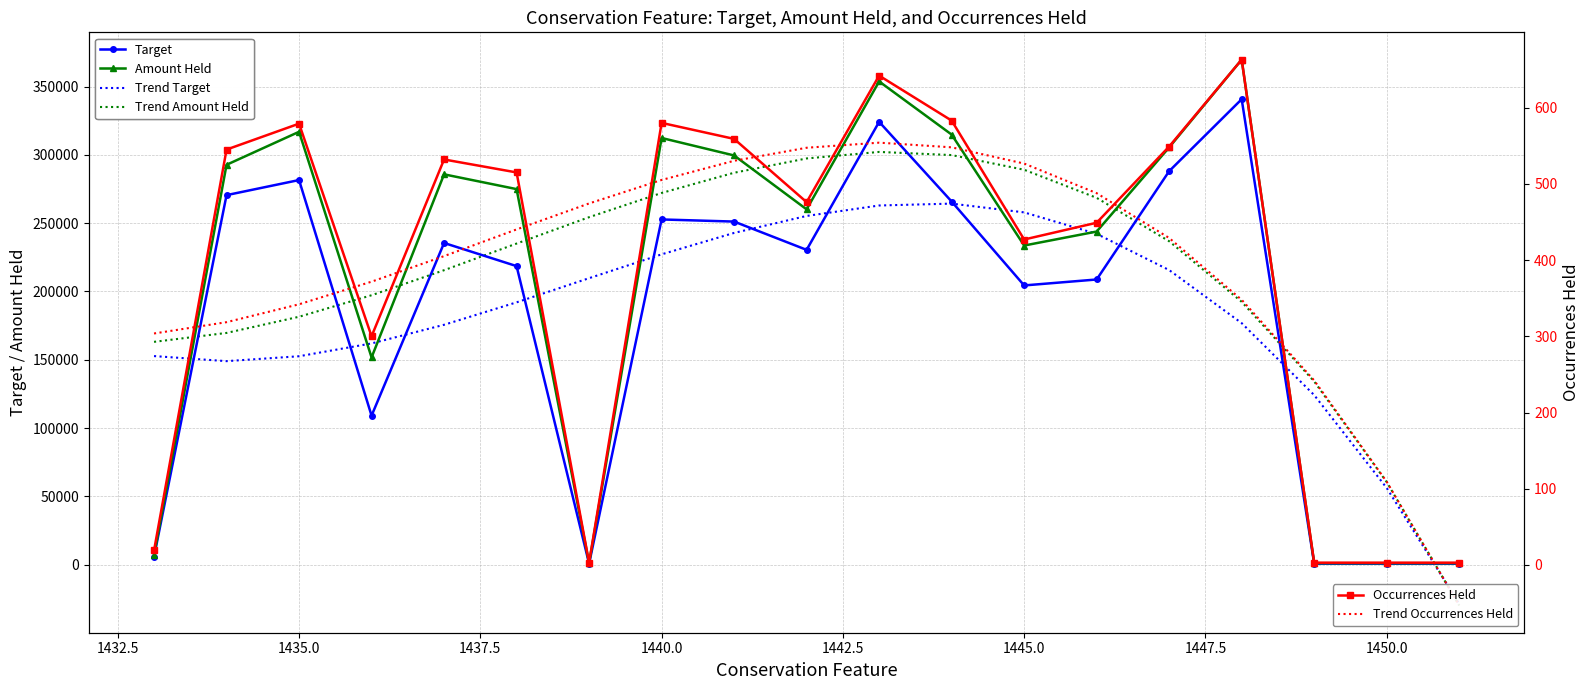

Is this an area chart (filled region under the line)?

No